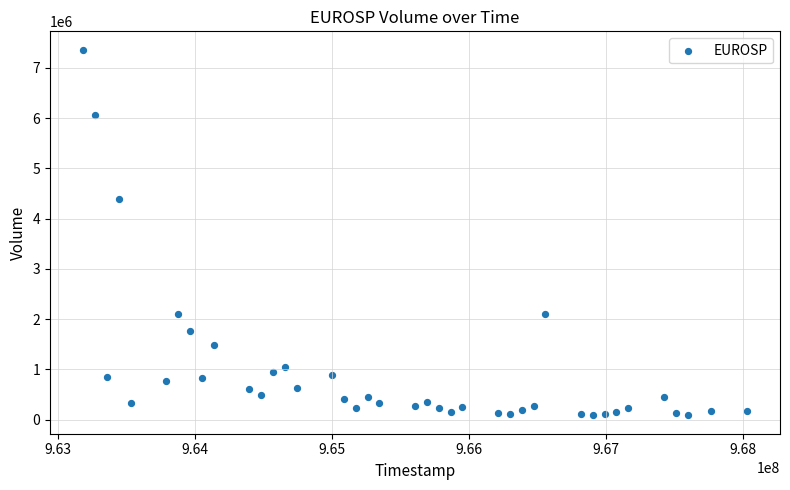

What Y value in the scatter plot is closest to 3723000?

4399000